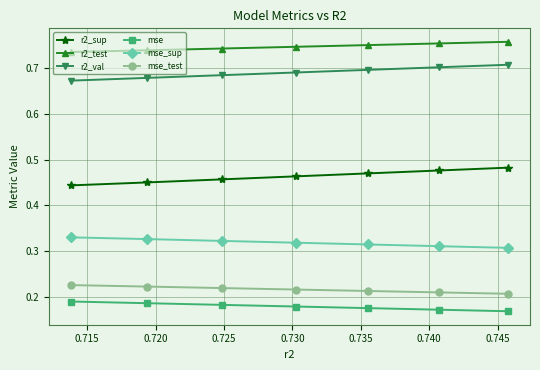

Rank the series by their maximum value, from lowest to highest.

mse, mse_test, mse_sup, r2_sup, r2_val, r2_test